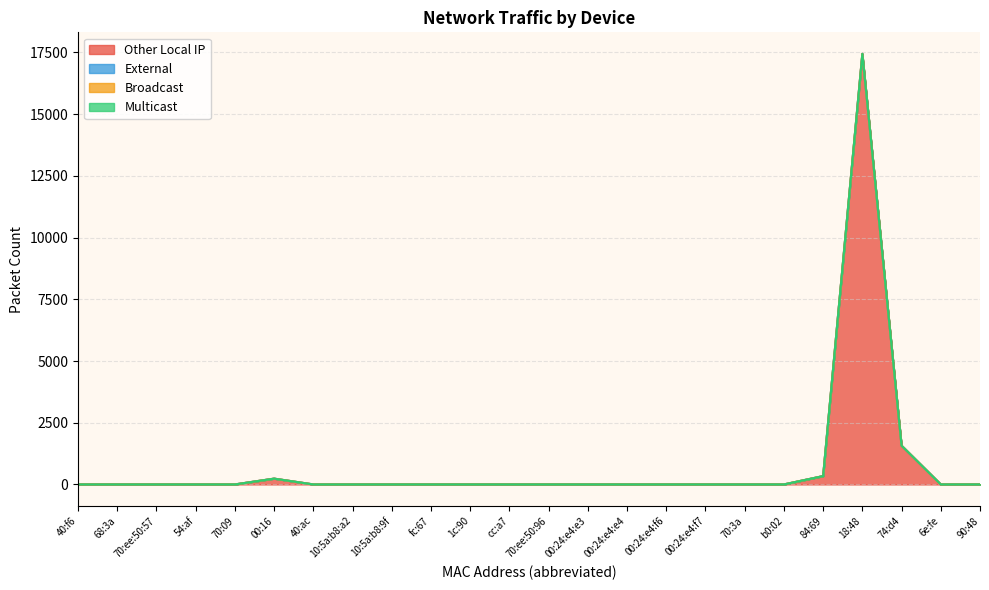

Is the value of Broadcast at 90:48 greater than the value of External at 1c:90?

No